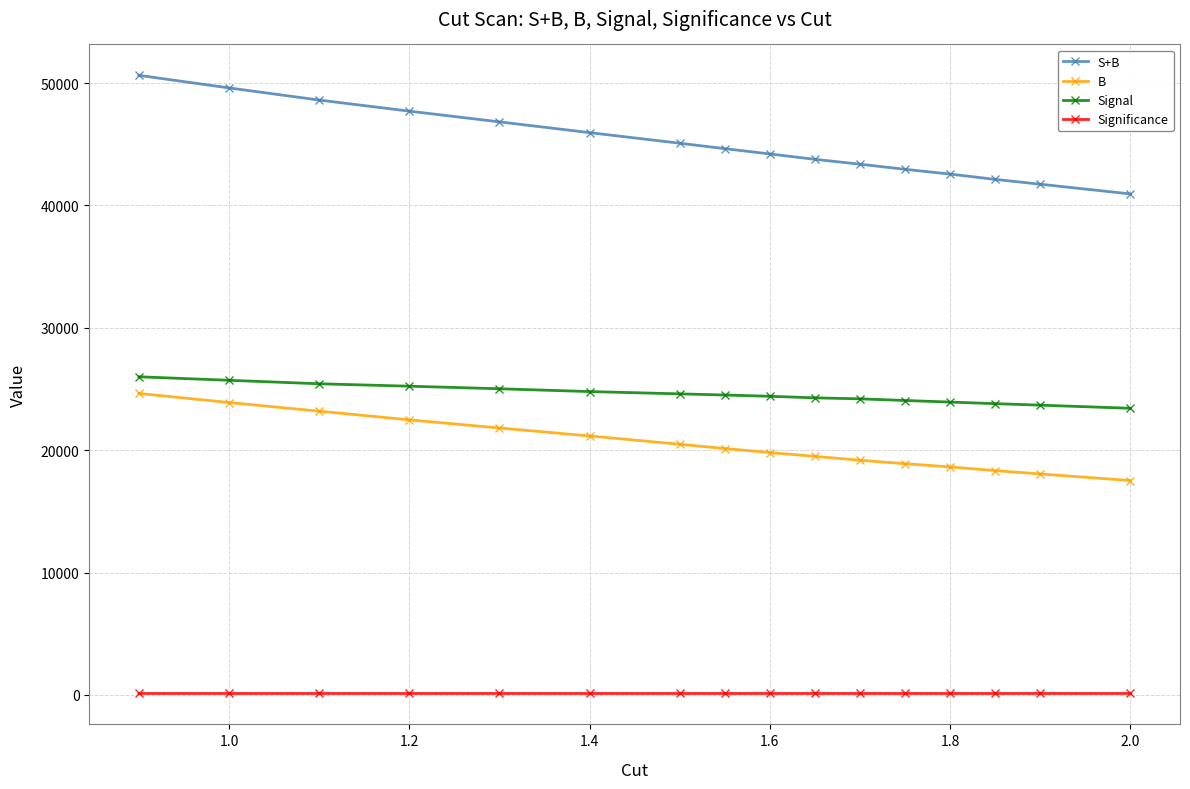

What is the value of the B point at the 14th from the left?

18327.0